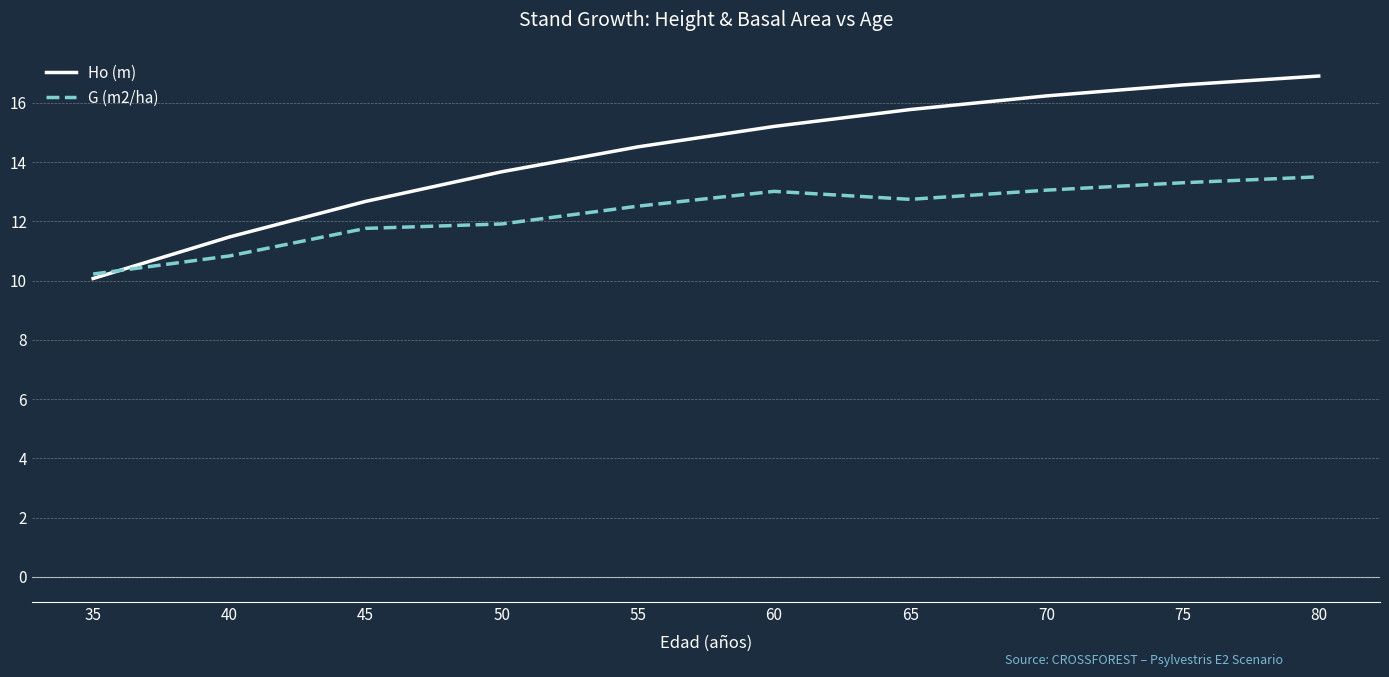

At 65, list the series in order from largest to smallest.

Ho (m), G (m2/ha)